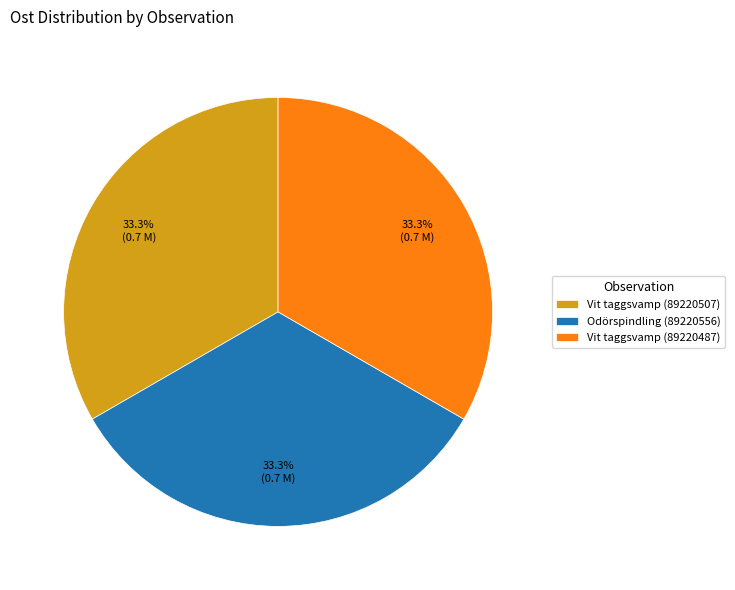

Is Odörspindling (89220556) the majority of the pie?

No